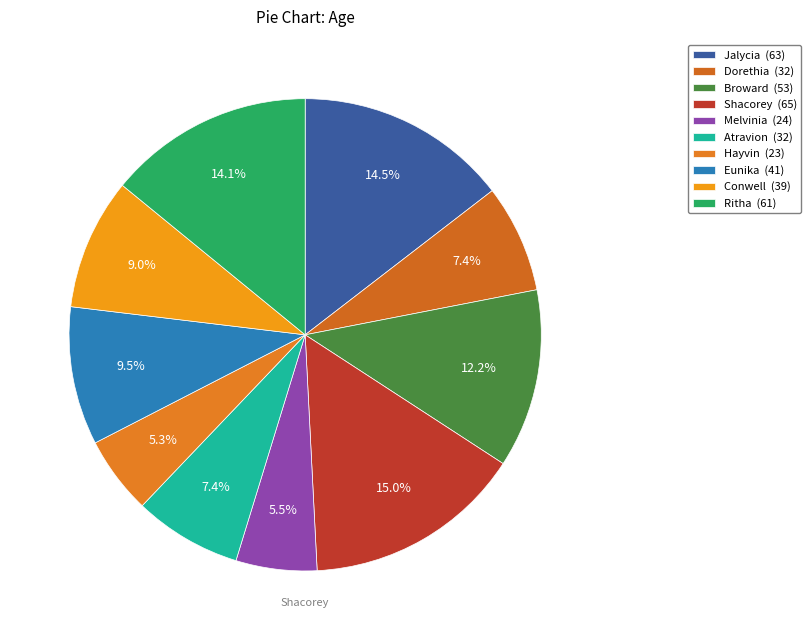

To the nearest percent, what percentage of the pie is Ritha?

14%